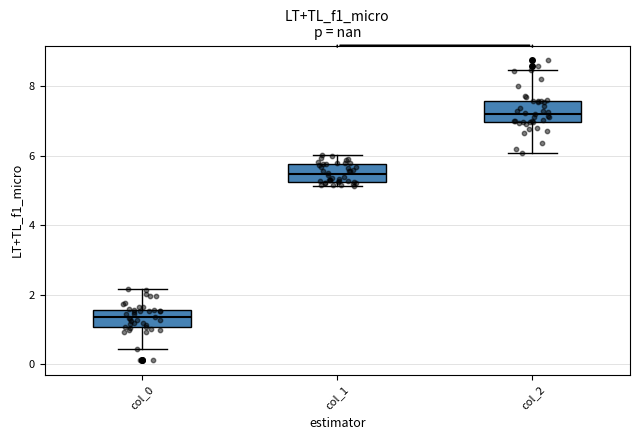

Where does the lower whisker of the box for col_2 end on the y-axis? The values are not printed on the chart, so give them approximately, as read against the axis.

6.0